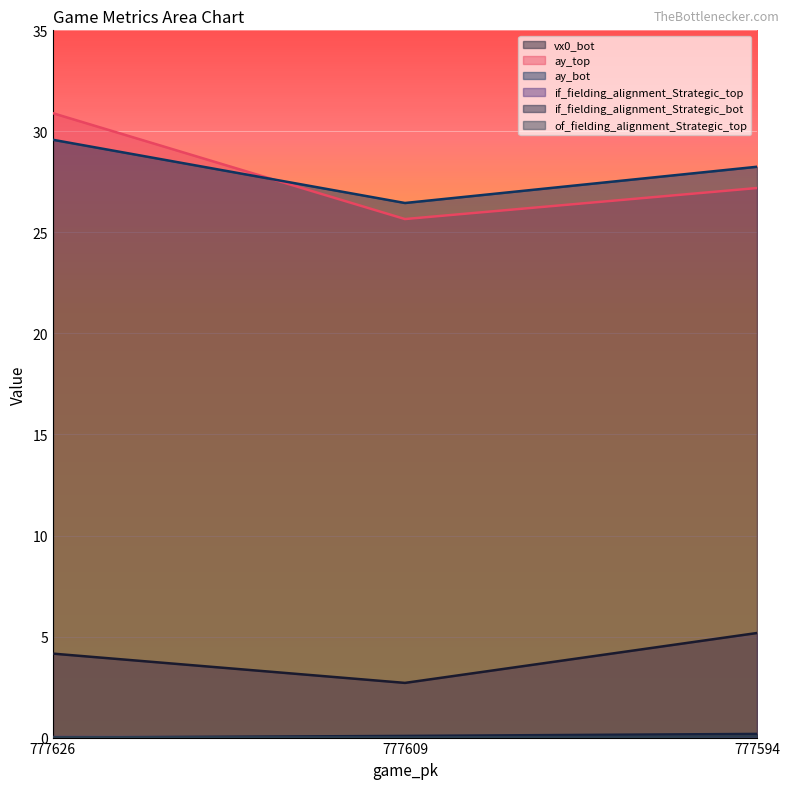

What is the approximate value of ay_bot at 777594?

28.2